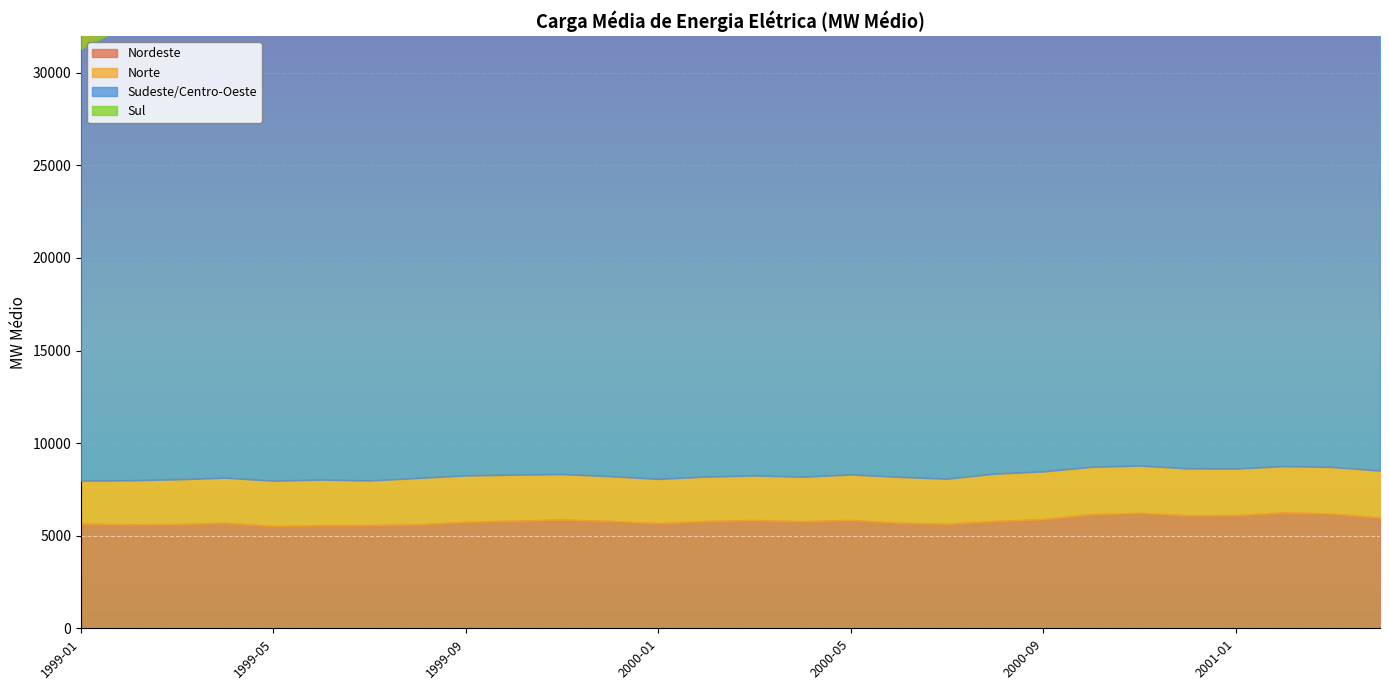

What is the difference between the second highest and minimum values in the Nordeste series?

708.2